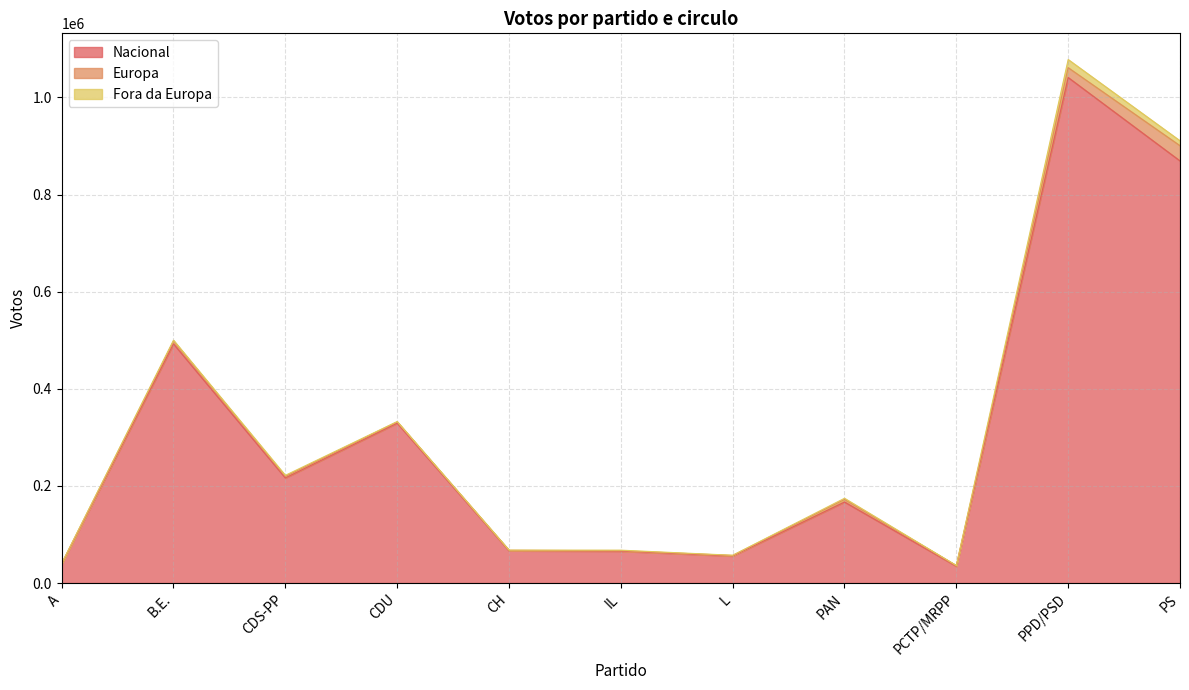

Does the chart have visible grid lines?

Yes